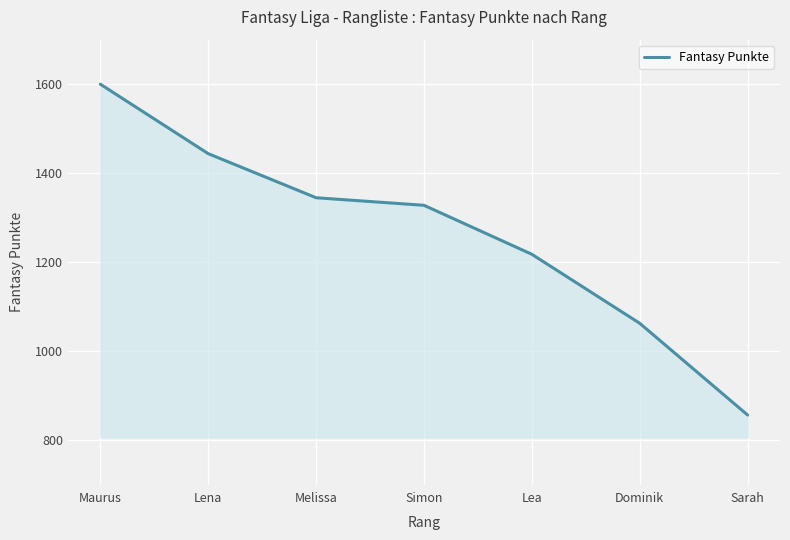

The value at Maurus is 379. True or false?

False